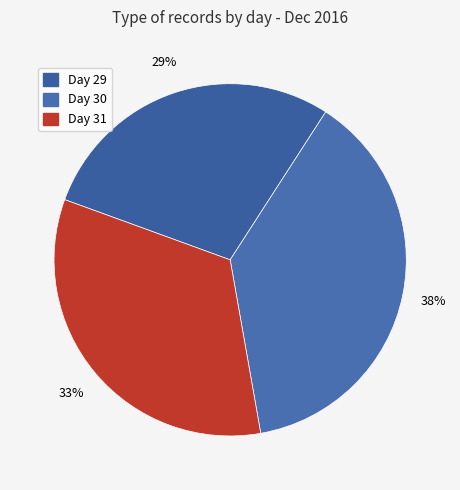

Count the number of slices in the pie.

3